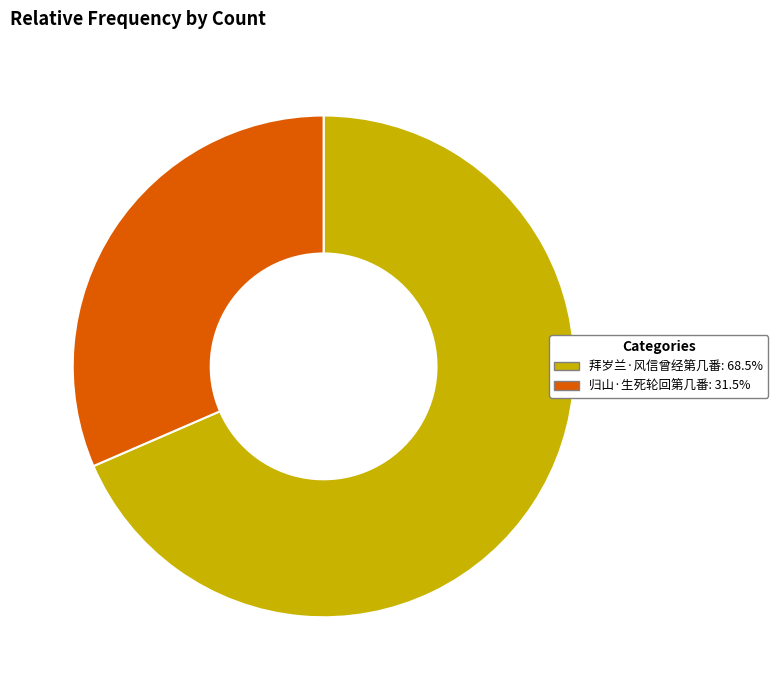

True or false: 归山·生死轮回第几番 accounts for 32% of the total.

True